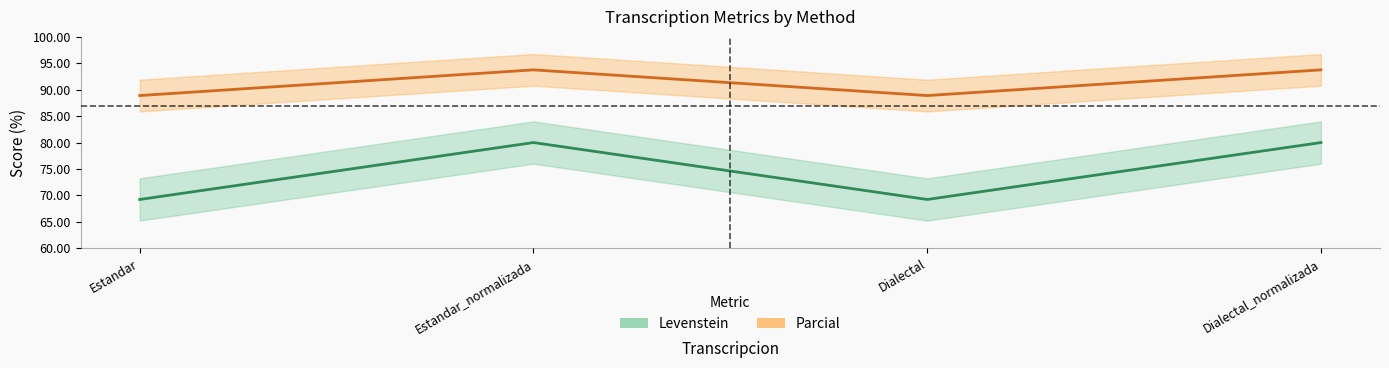

What is the minimum value for Parcial?

88.9